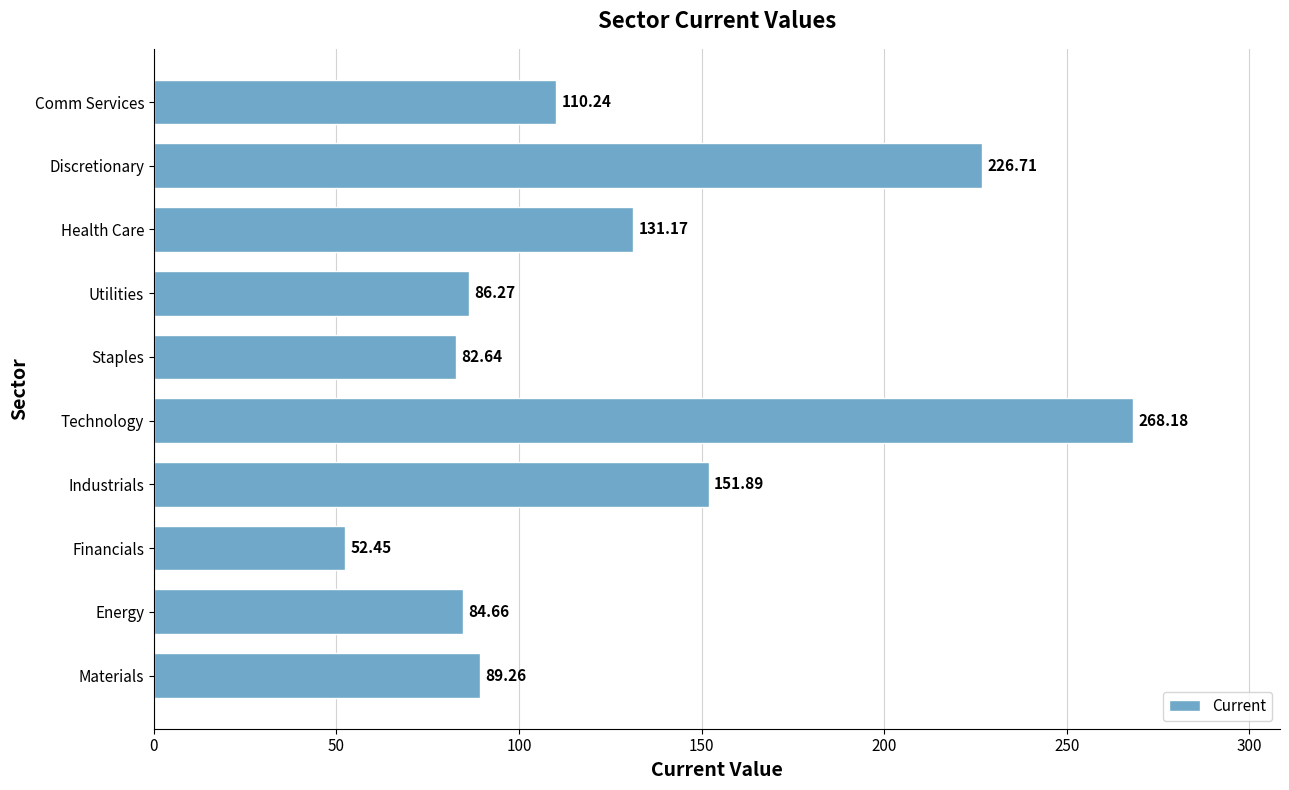

What is the minimum value shown in the chart?

52.4